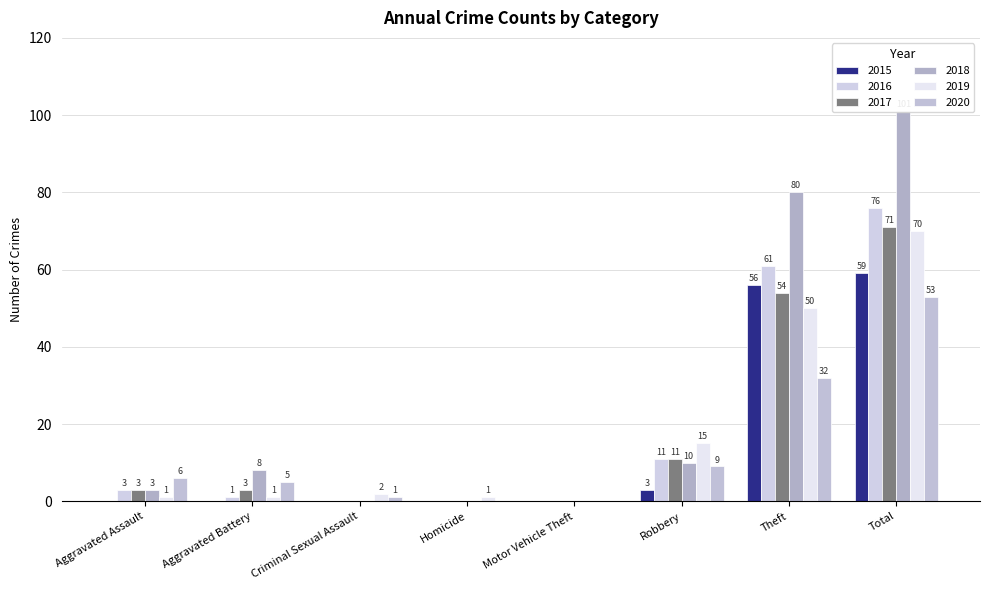

How many bars are there in total?

48